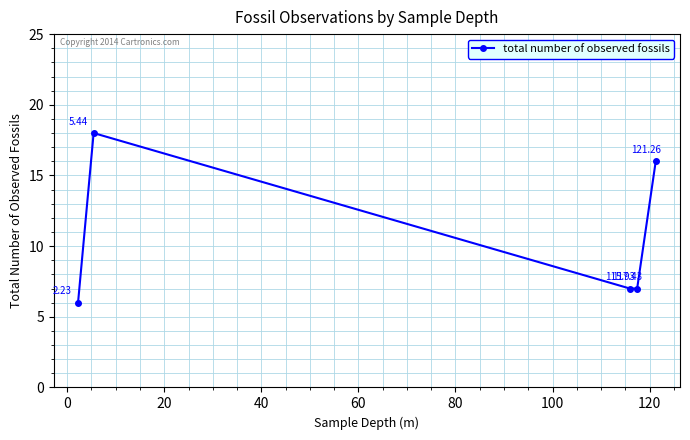

True or false: the data has more than 1 interior local peaks.

False